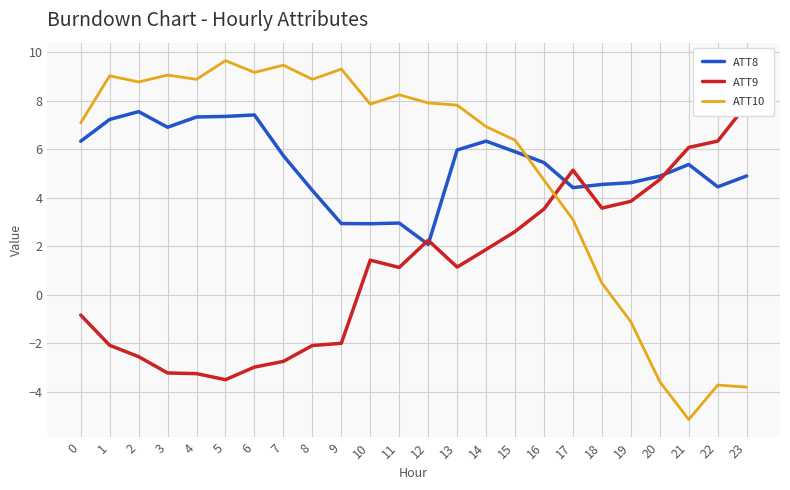

True or false: ATT10 has more than 2 points higher than both neighbors.

True